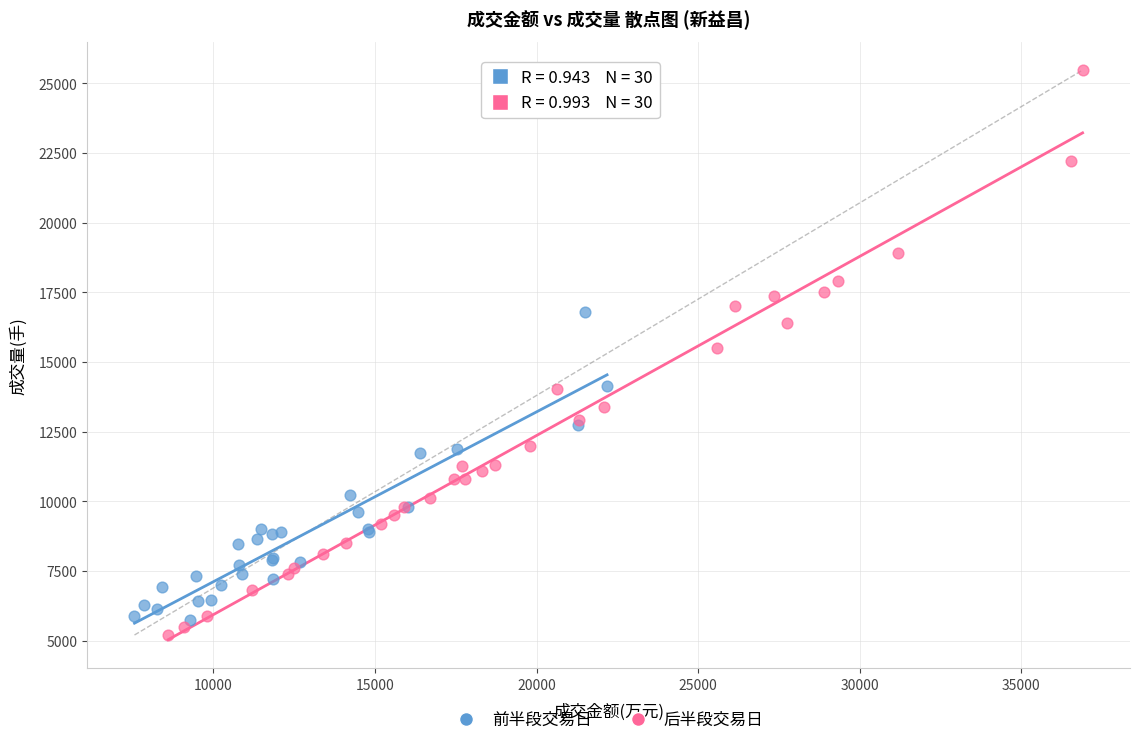

Which series reaches the maximum Y coordinate?

后半段交易日